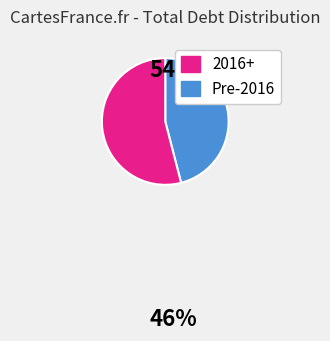

Is there a majority slice in this chart?

Yes